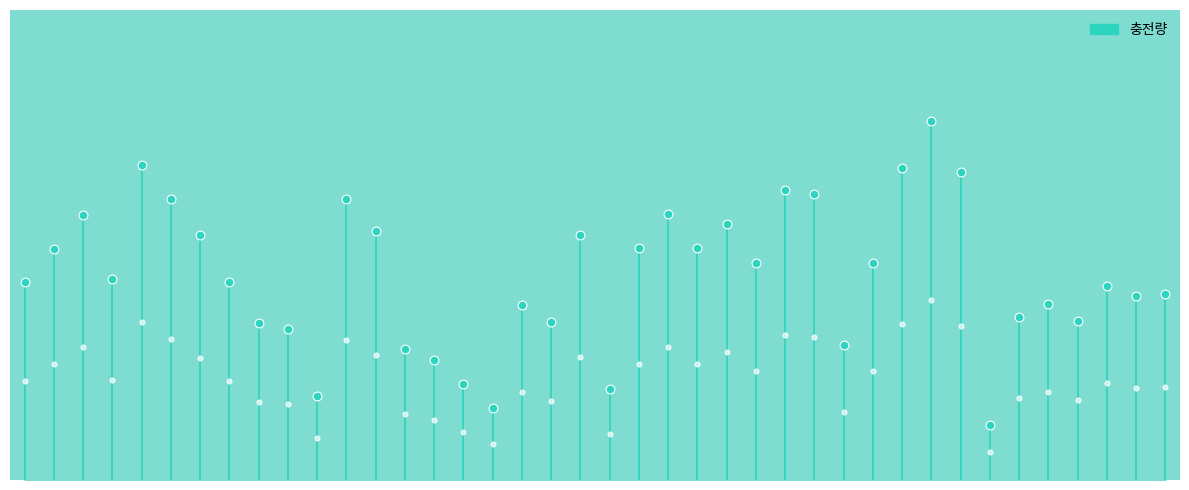

Approximately how many times larger is the value at 2021-02-08 compared to 2021-02-19?

0.9